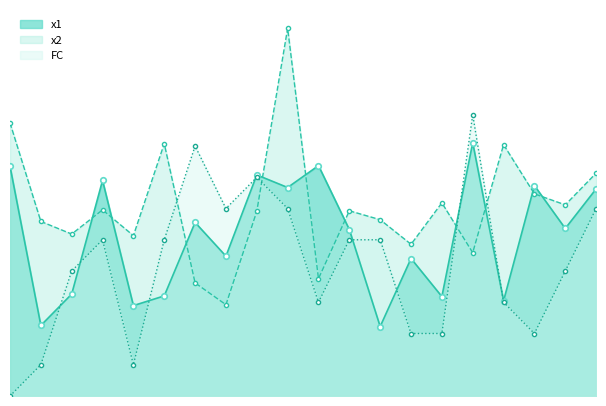

Reading left to right, extract all data points from this chart.

x1: 7.4	2.3	3.3	6.9	2.9	3.2	5.6	4.5	7.1	6.7	7.4	5.3	2.2	4.4	3.2	8.1	3.0	6.7	5.4	6.6
x2: 8.7	5.6	5.2	6.0	5.1	8.1	3.6	2.9	5.9	11.8	3.8	5.9	5.6	4.9	6.2	4.6	8.0	6.5	6.1	7.1
FC: 0.0	1.0	4.0	5.0	1.0	5.0	8.0	6.0	7.0	6.0	3.0	5.0	5.0	2.0	2.0	9.0	3.0	2.0	4.0	6.0